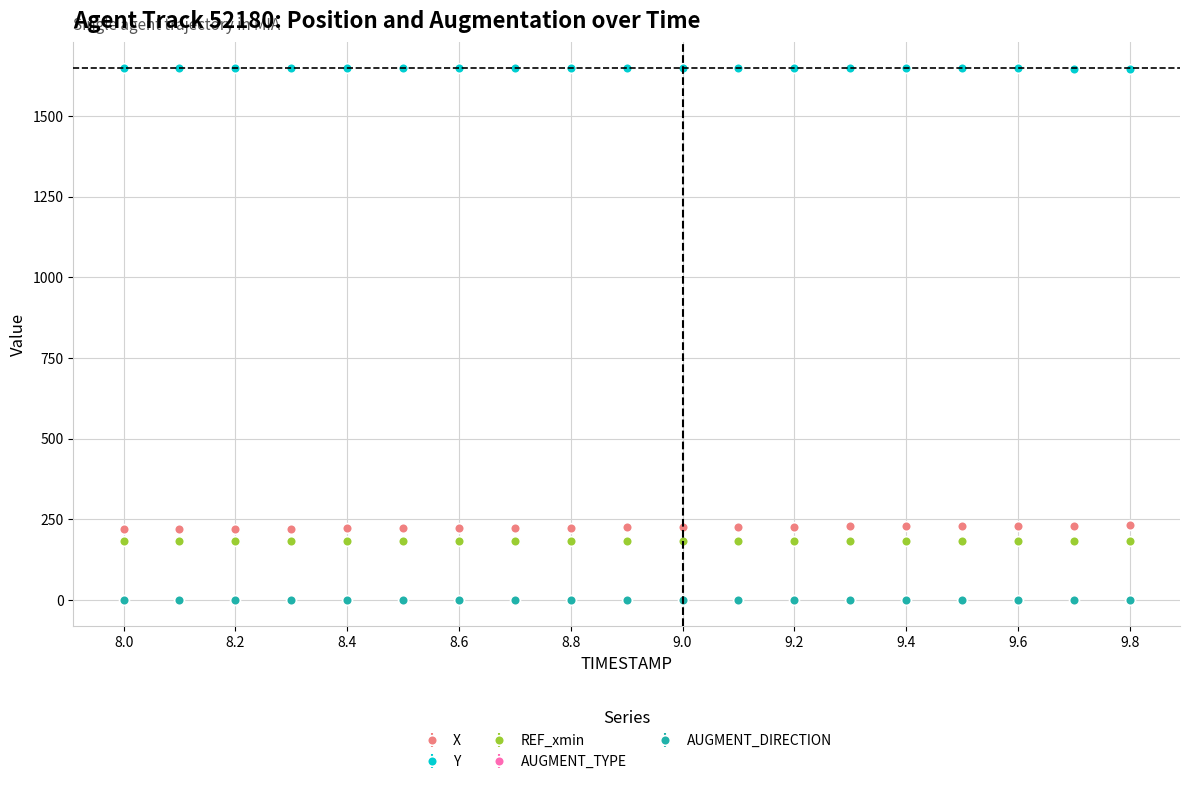

Does the chart have visible grid lines?

Yes